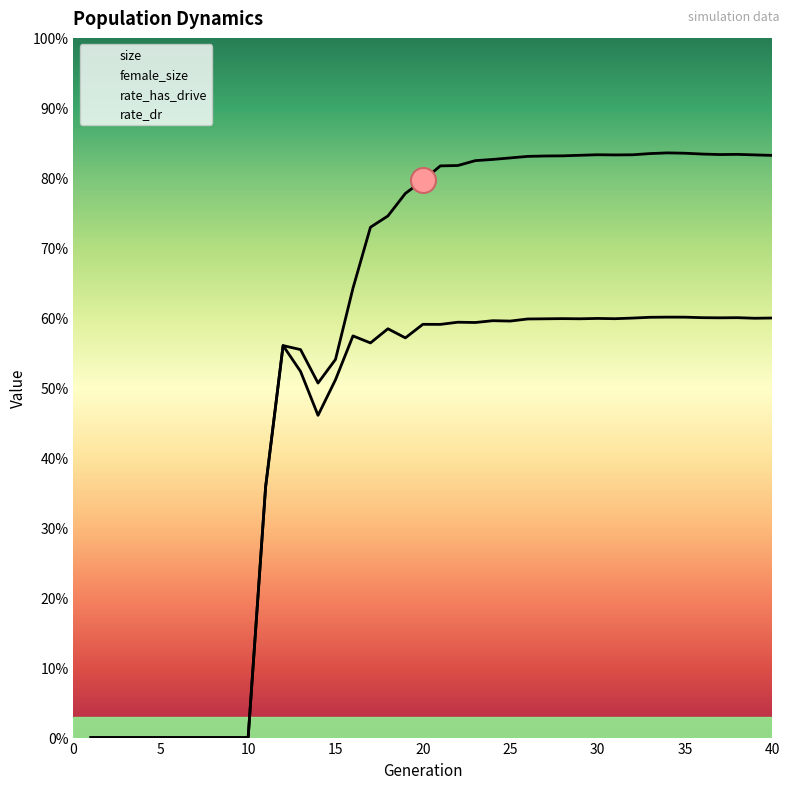

How many lines are shown in the chart?

2